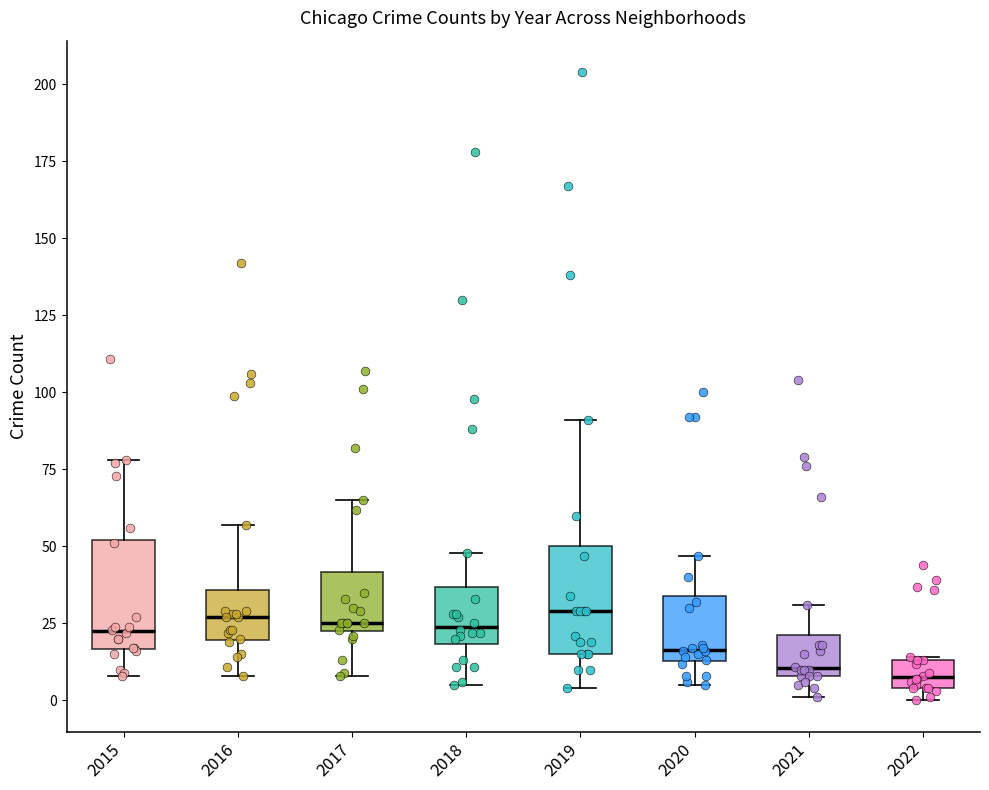

Where is the upper edge of the box at x = 2019 on the y-axis? The values are not printed on the chart, so give them approximately, as read against the axis.

50